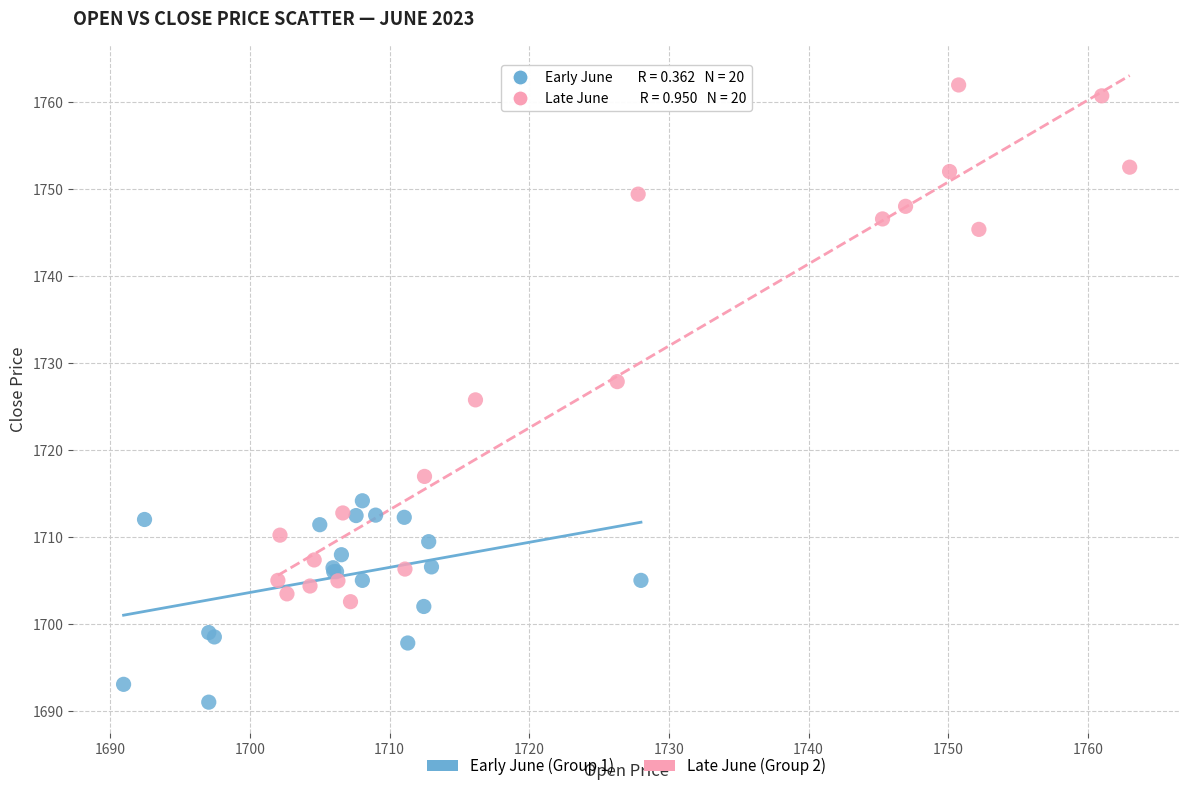

Which series reaches the maximum Y coordinate?

Late June (Group 2)